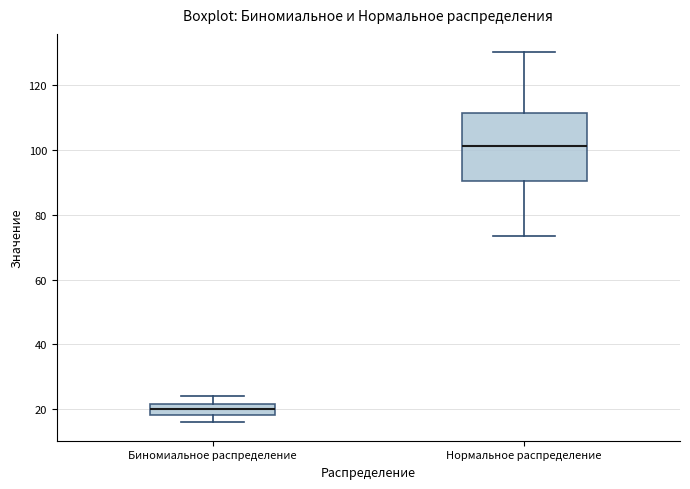

Which box is the tallest, from its lower edge to its upper edge?

Нормальное распределение